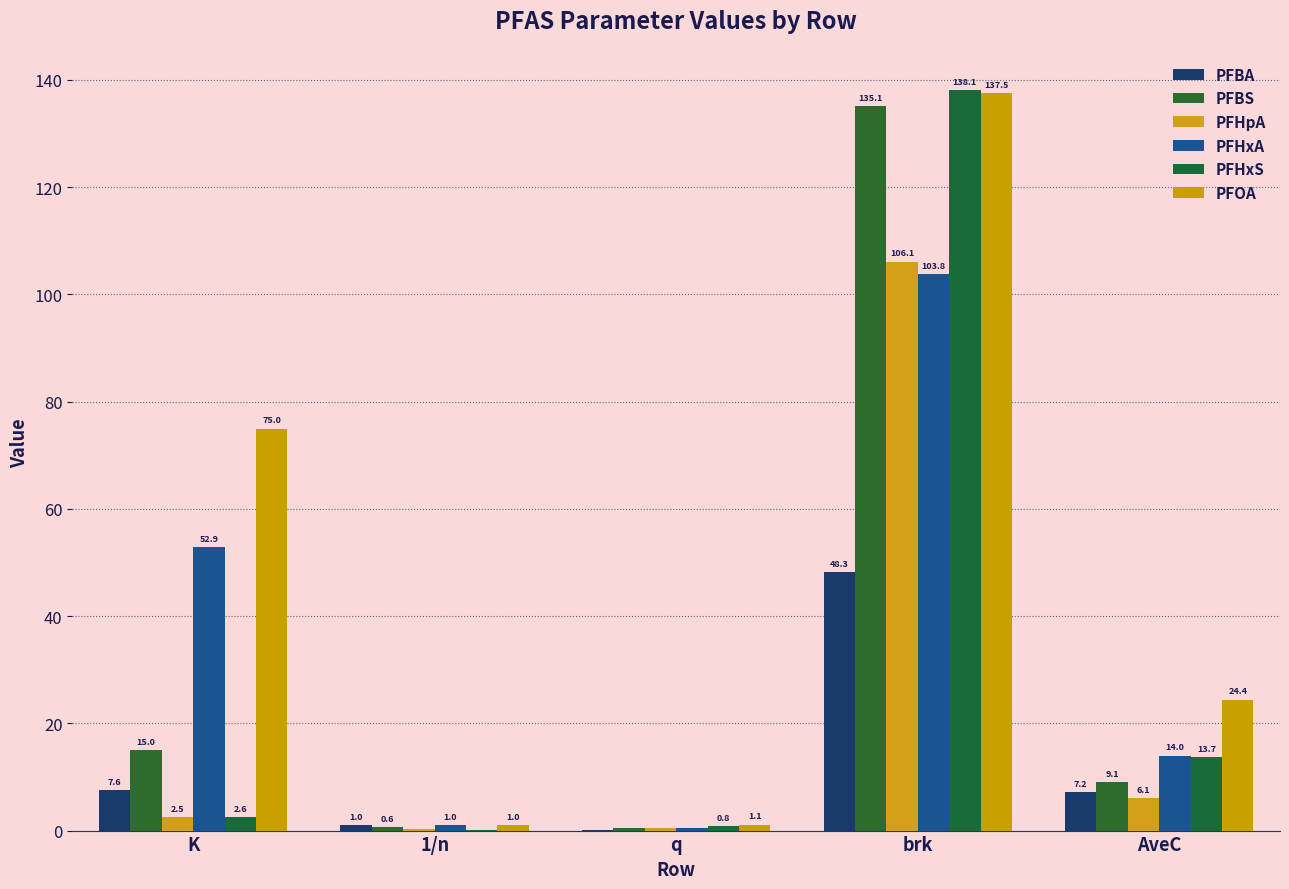

What are all the series names shown in the legend?

PFBA, PFBS, PFHpA, PFHxA, PFHxS, PFOA